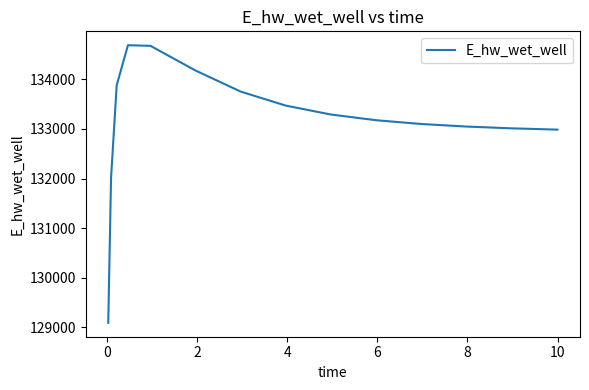

What is the difference between the maximum and minimum values?

5594.4